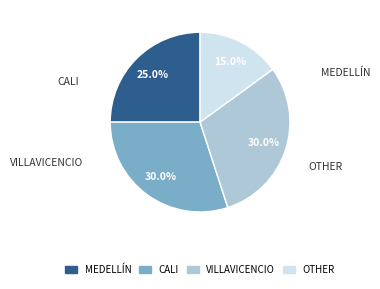

Is there any slice that represents more than half of the pie?

No